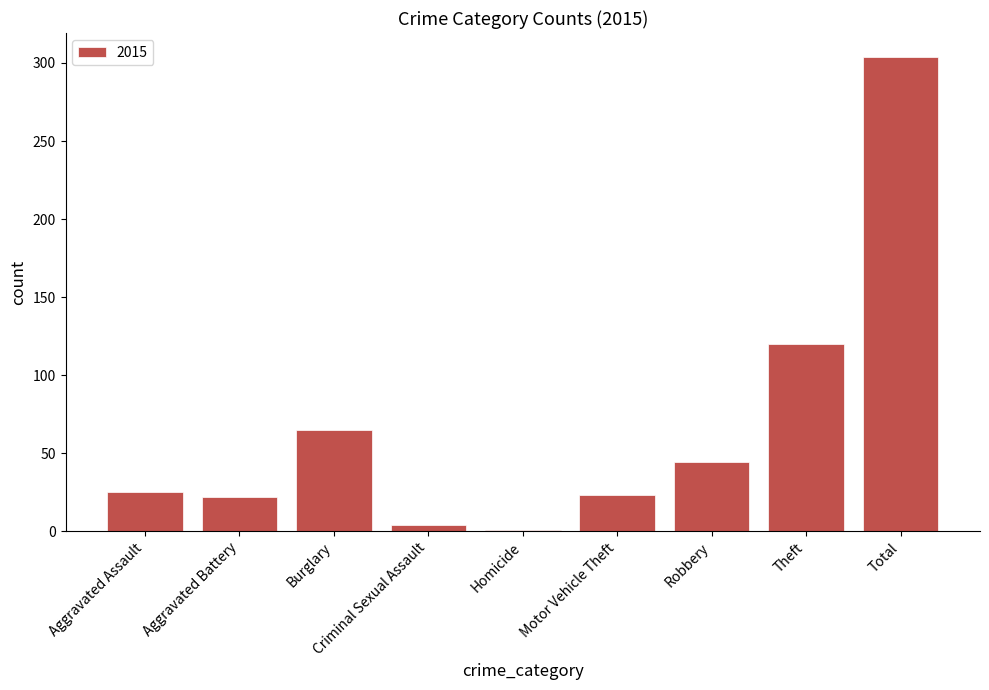

What is the label of the 2nd bar from the right?

Theft